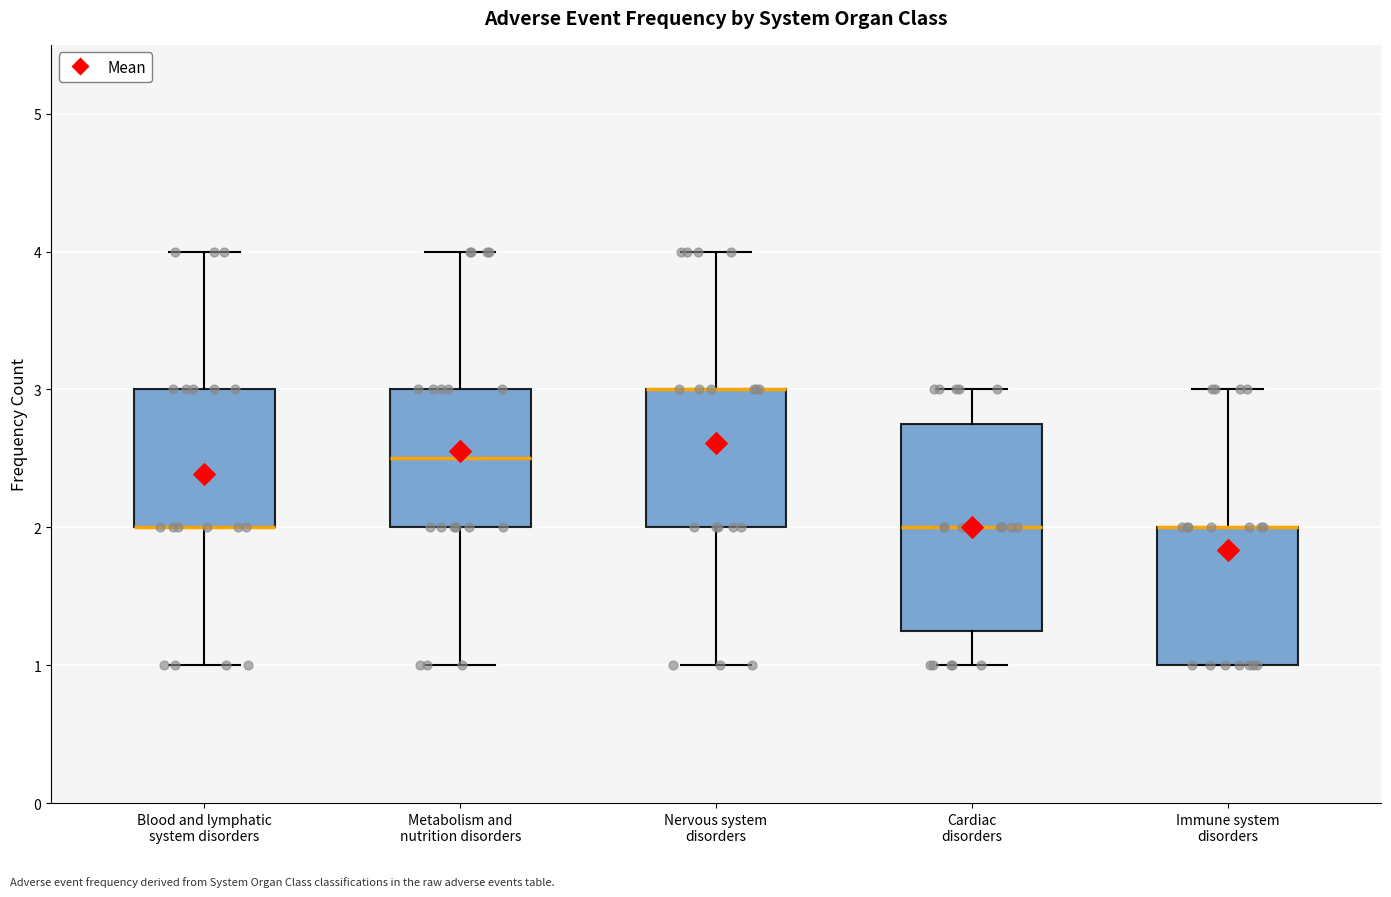

Where is the upper edge of the box for Blood and lymphatic system disorders on the y-axis? The values are not printed on the chart, so give them approximately, as read against the axis.

3.0